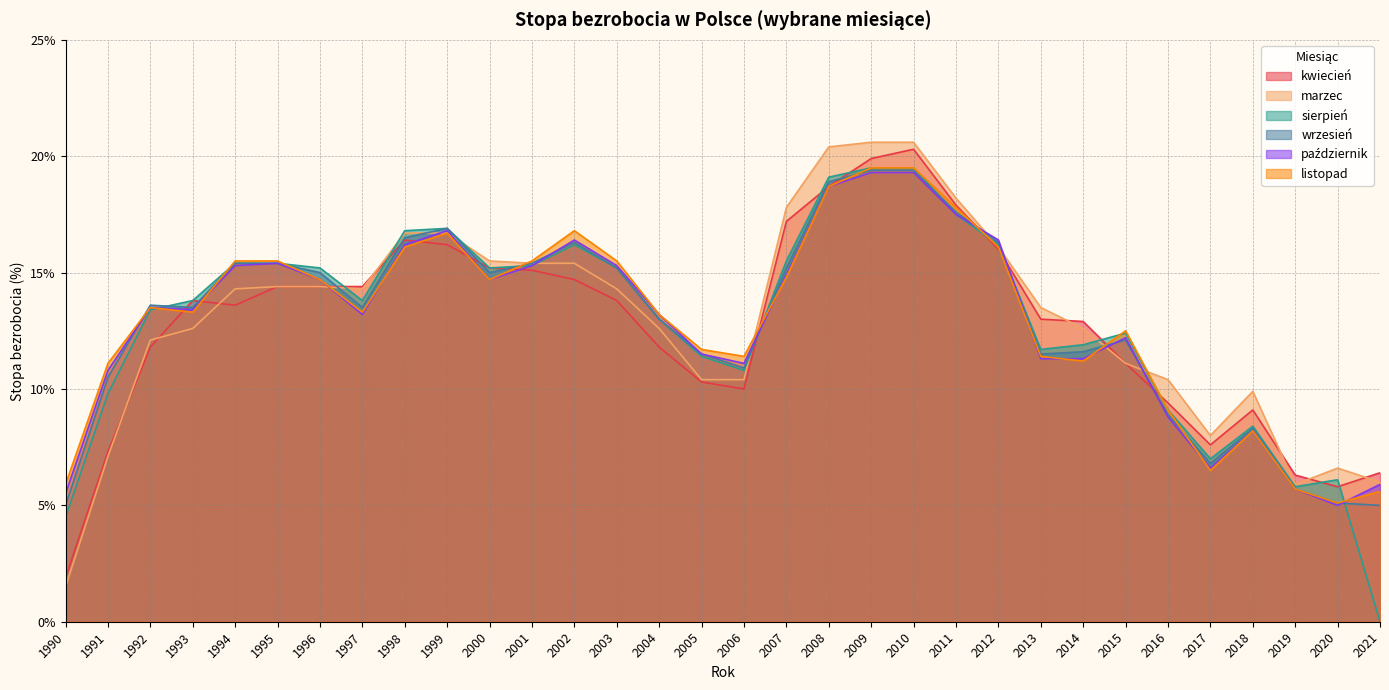

What is the difference between the second highest and second lowest values in the marzec series?

14.7